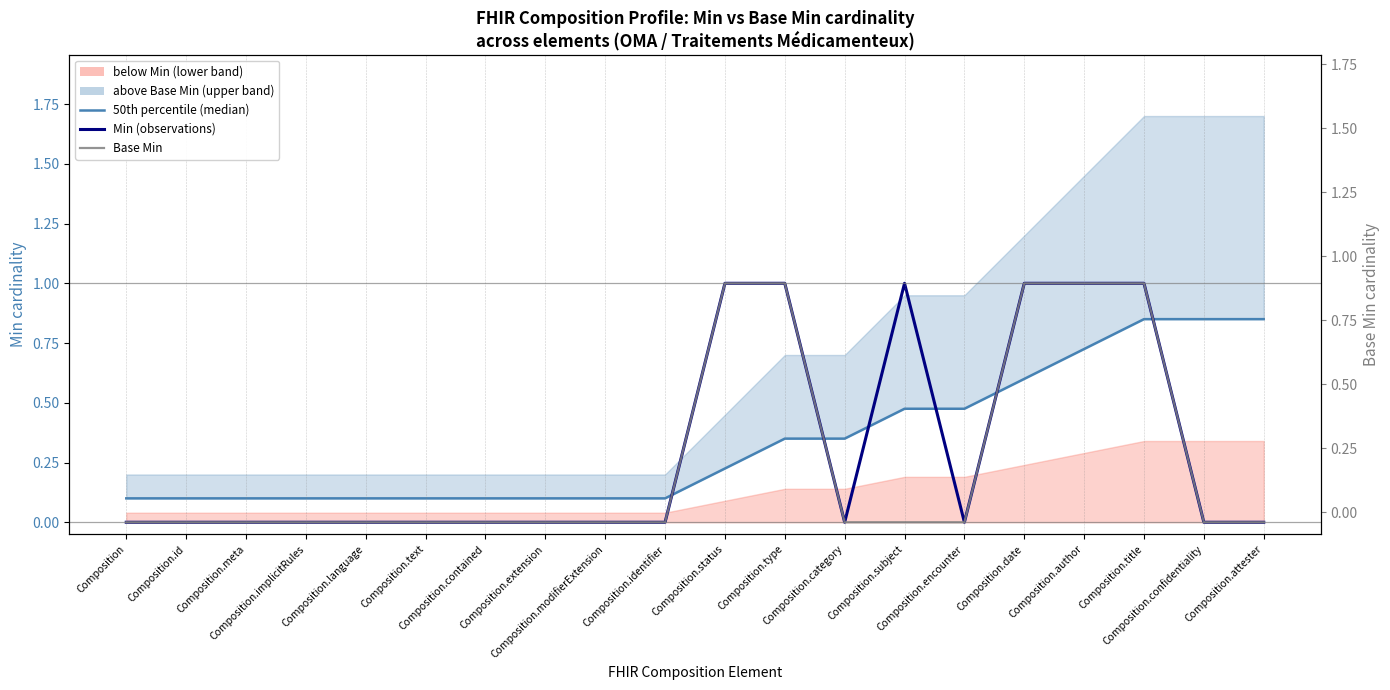

Which series has the largest total across all categories?

50th percentile (median)